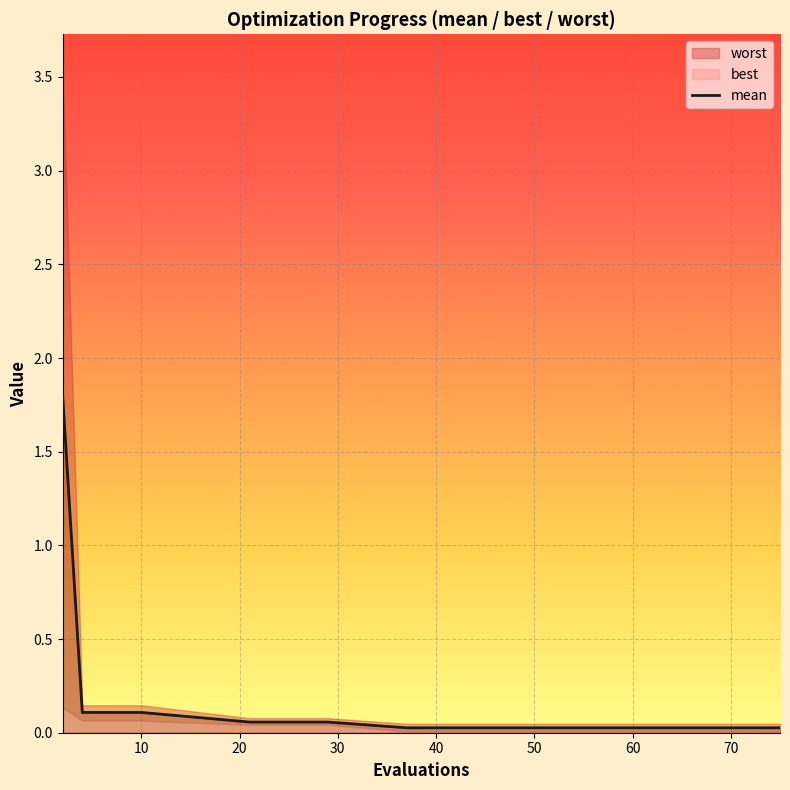

How many data points does each series have?

15